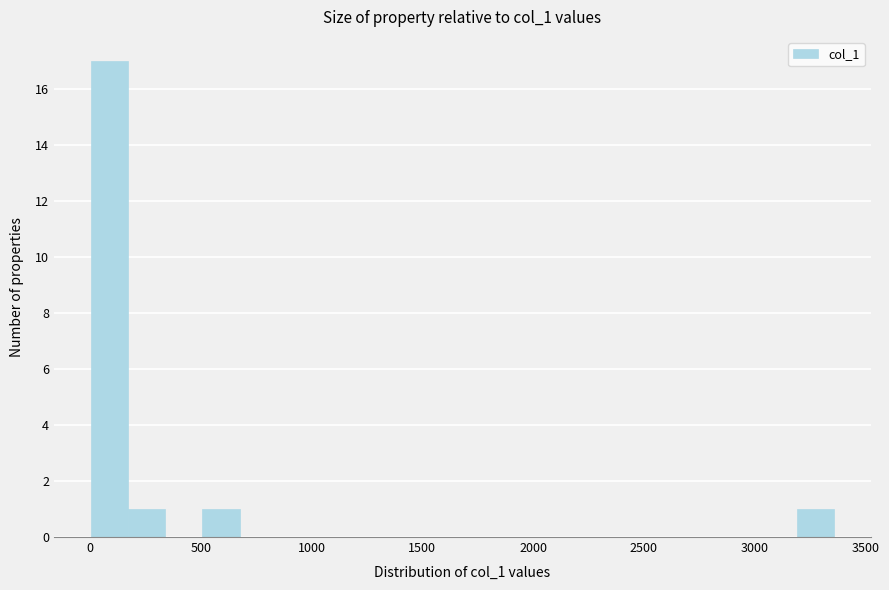

Read against the x-axis, roughly where is the centre of the tallest bar?

100